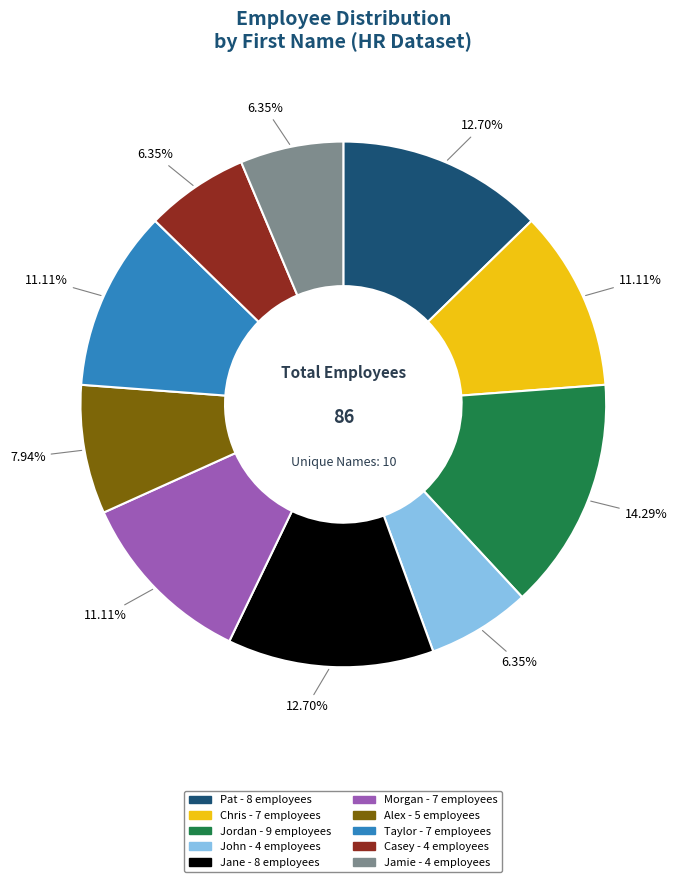

What percentage is NOT represented by Jamie?

93.7%